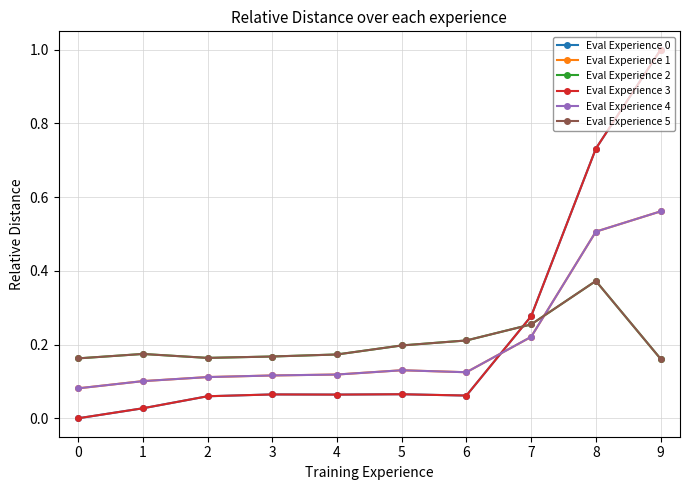

What is the maximum value shown in the chart?

1.0